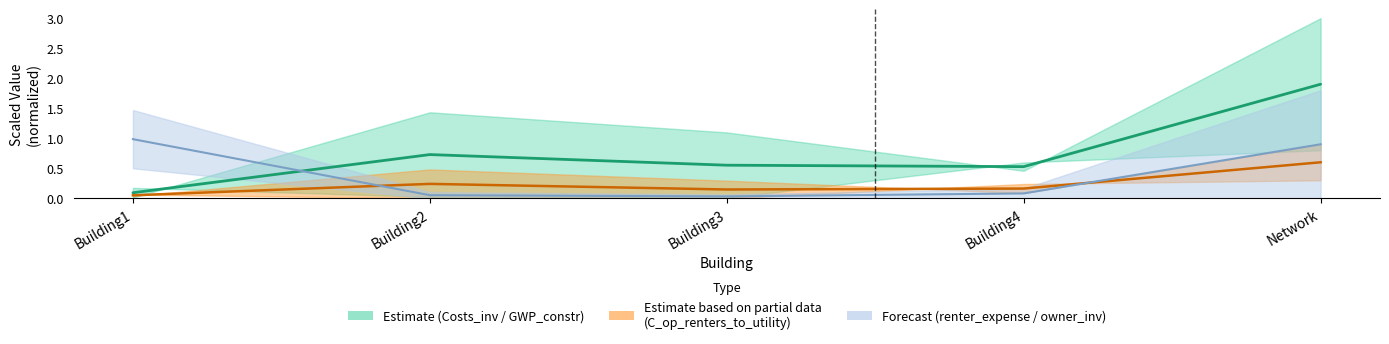

True or false: GWP_constr and C_op_renters_to_owners cross at least once.

False